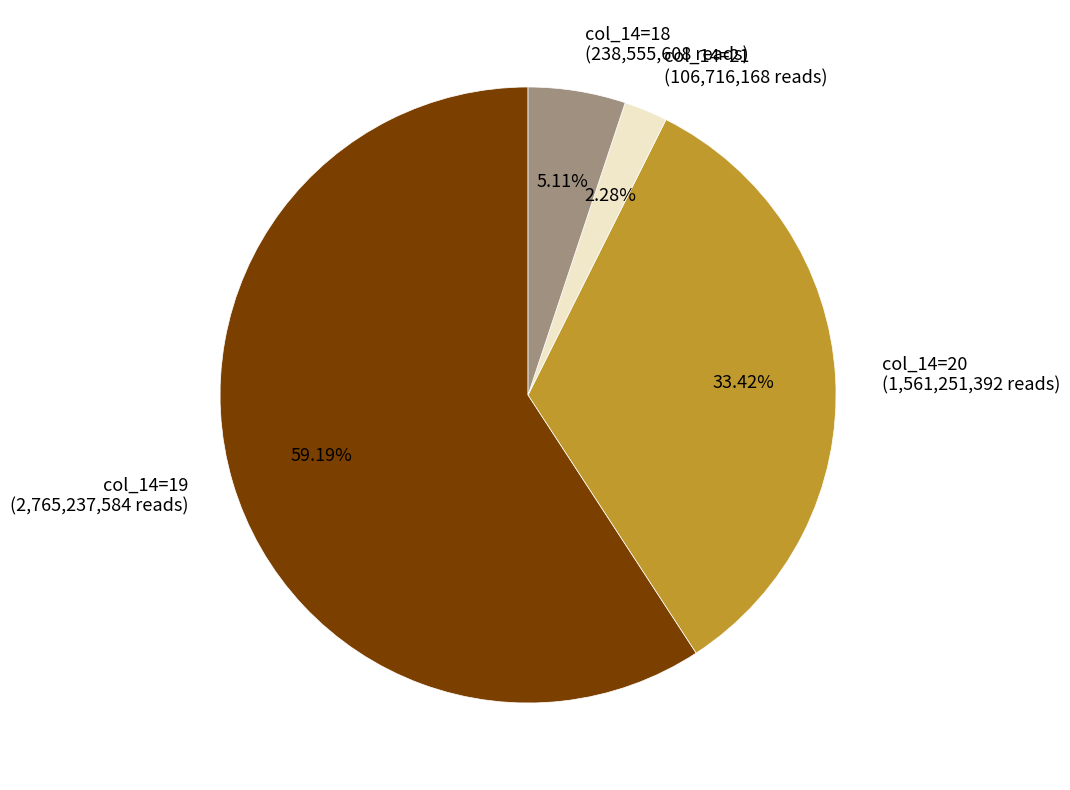

Combined, do col_14=21 and col_14=20 account for over 50%?

No